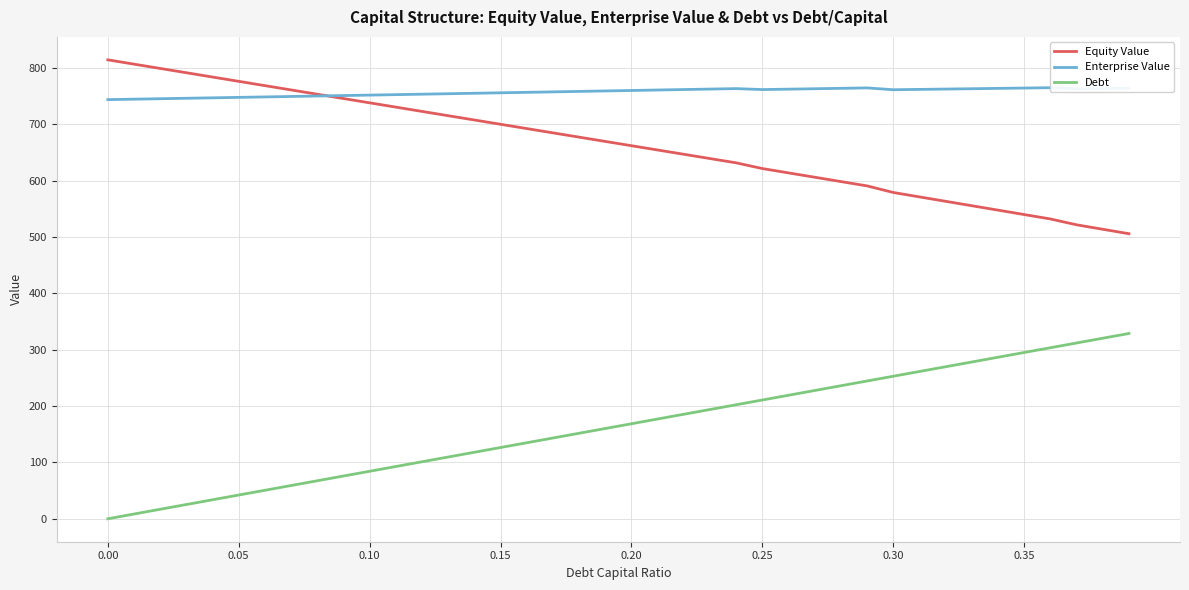

True or false: Debt has a value of 161.6 at 0.00.

False